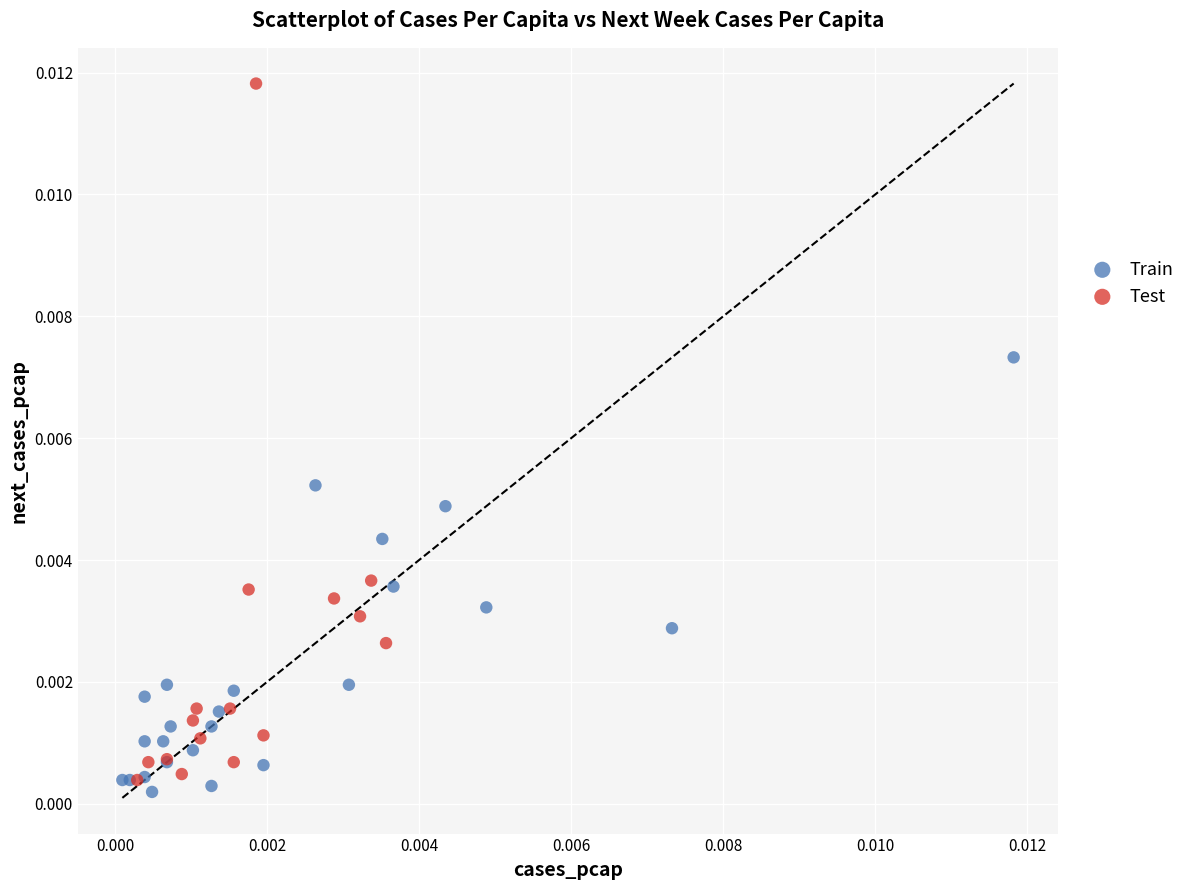

Which series reaches the maximum Y coordinate?

Test